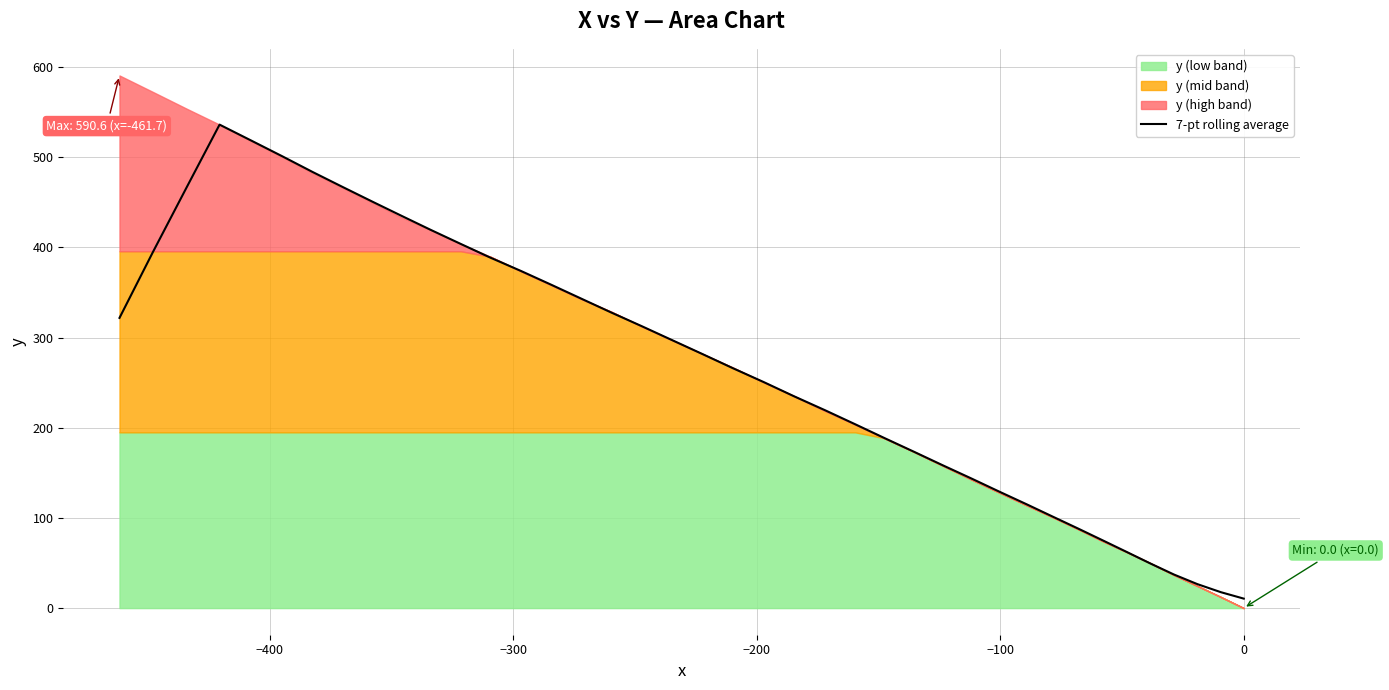

The chart shows a value of 294.8 at 9. True or false?

False